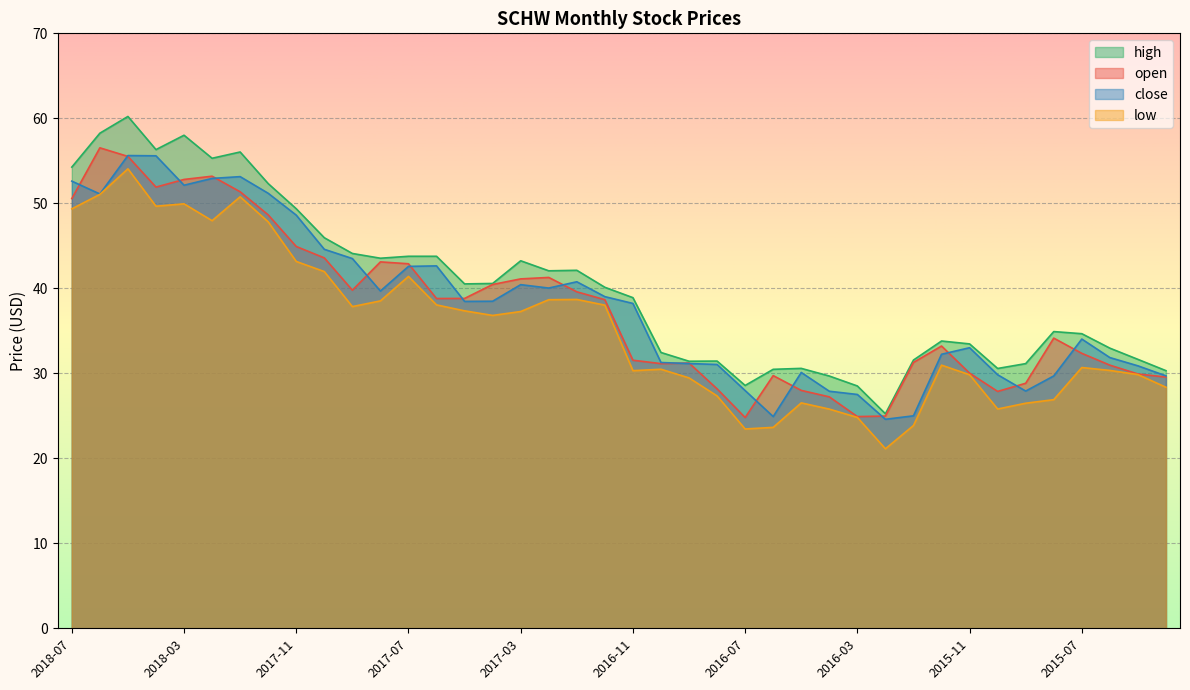

Which series has the largest total across all categories?

high